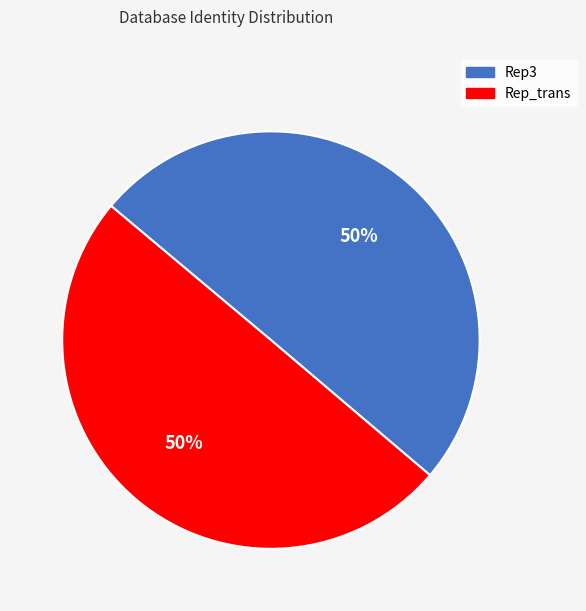

Approximately how many times larger is the value at Rep3 compared to Rep_trans?

1.0